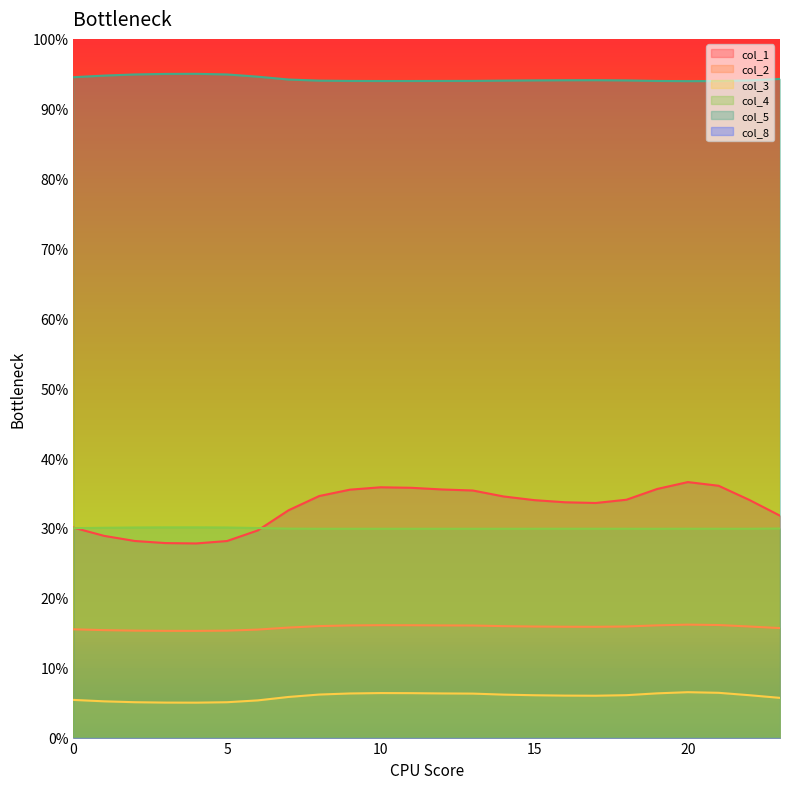

True or false: col_5 and col_2 intersect in this chart.

False